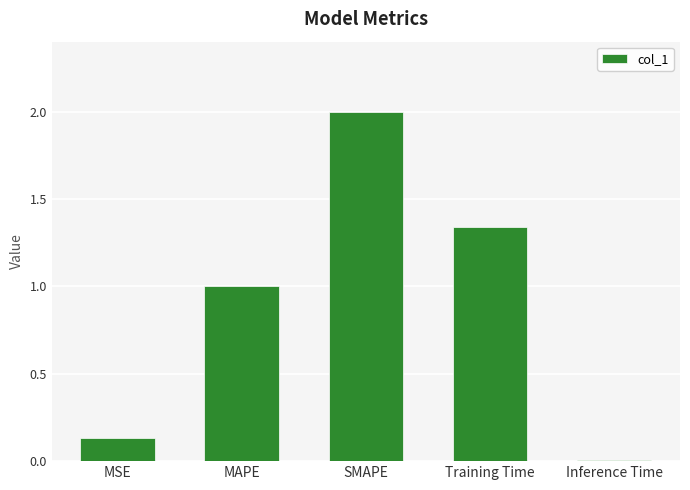

Does the chart contain stacked bars?

No